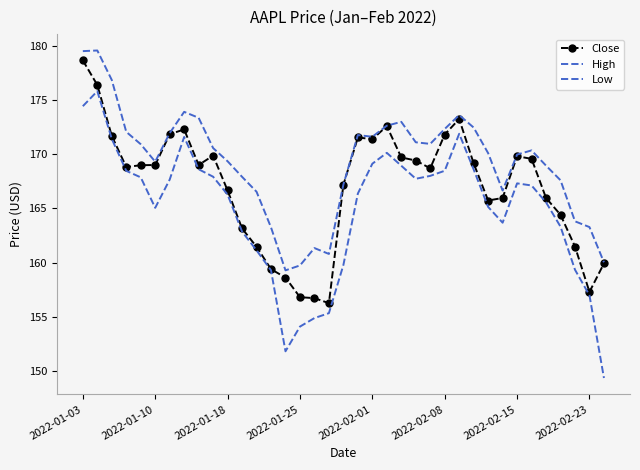

True or false: Close has more than 2 interior local peaks.

True